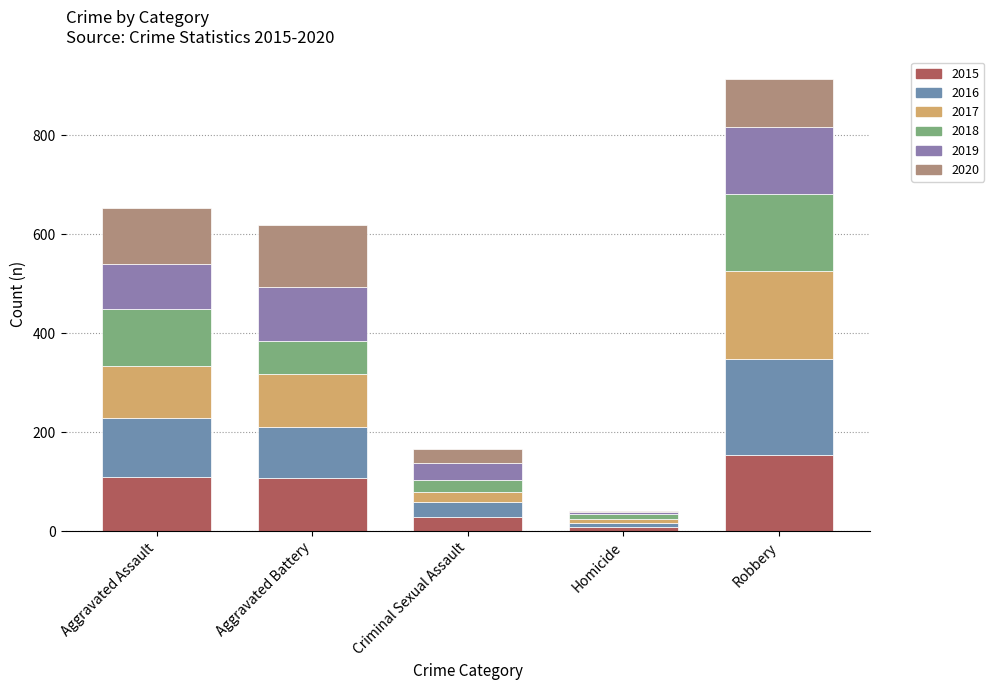

Are the bars horizontal?

No